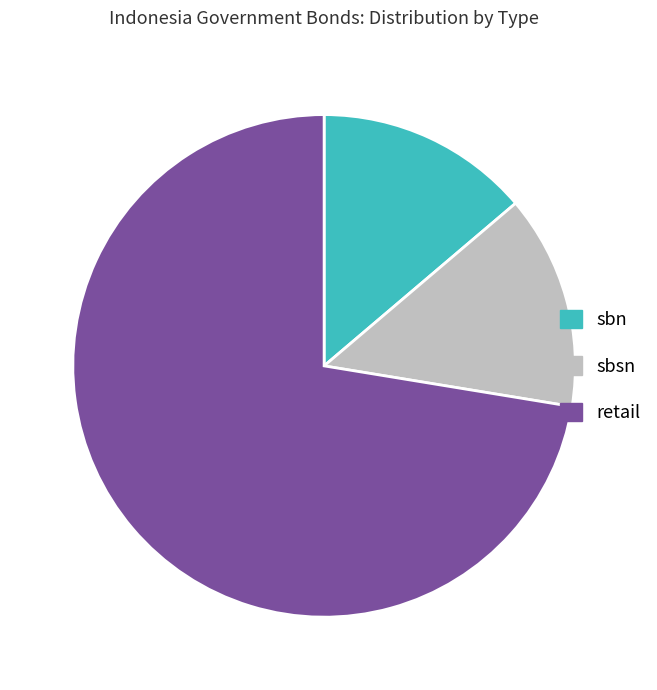

Is it true that sbsn is 14% of the pie?

True